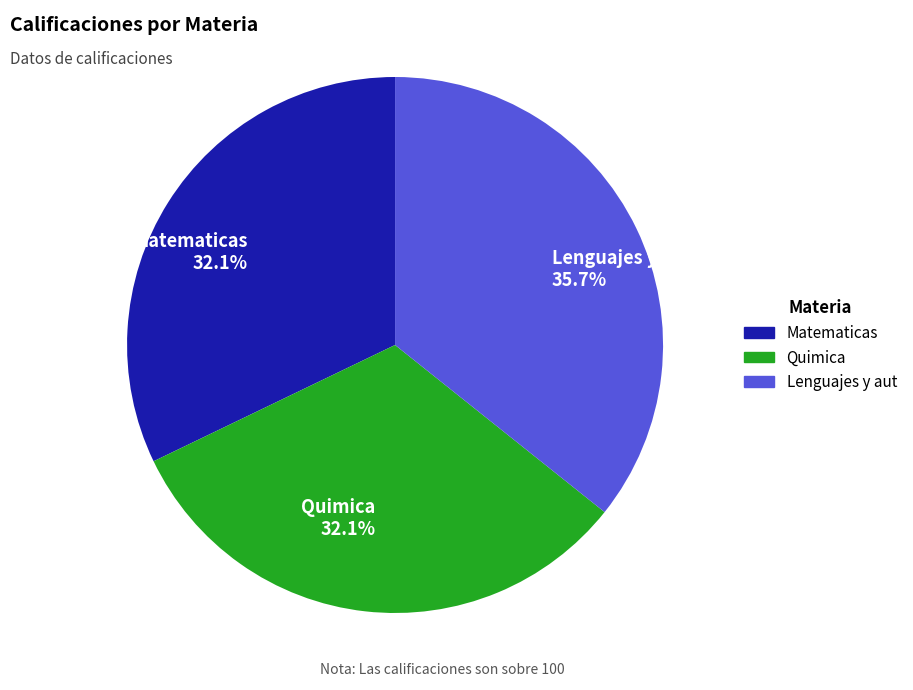

Is it true that Quimica is 32% of the pie?

True